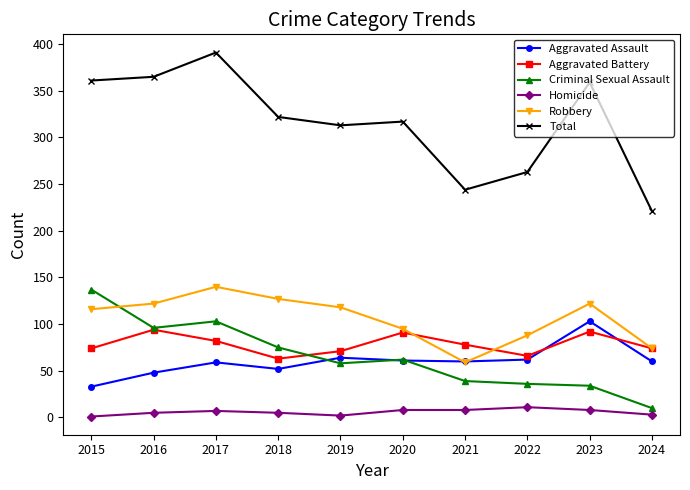

What are all the series names shown in the legend?

Aggravated Assault, Aggravated Battery, Criminal Sexual Assault, Homicide, Robbery, Total